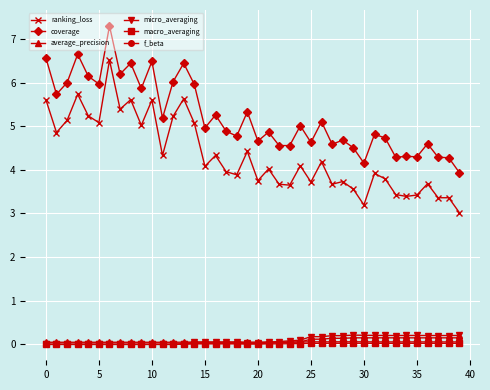

Which series has the widest spread of values?

ranking_loss